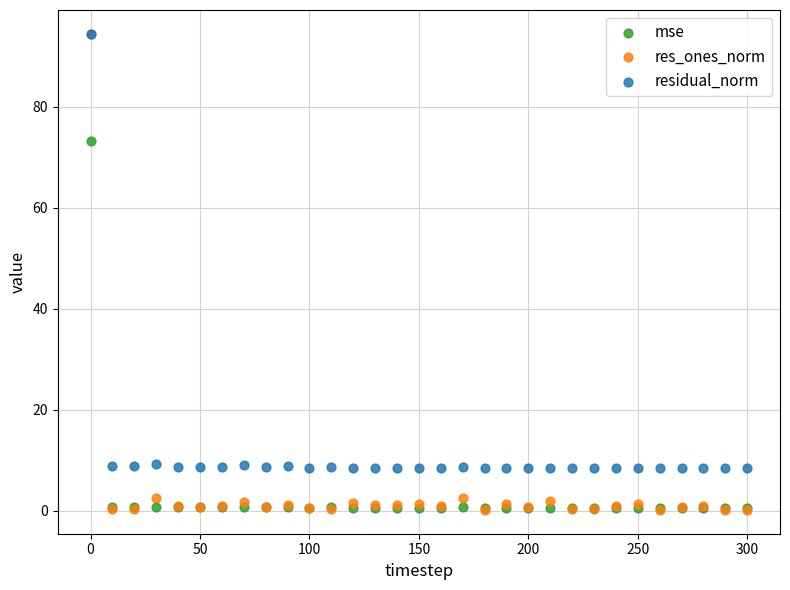

In the res_ones_norm series, what Y value is closest to 47?

2.6